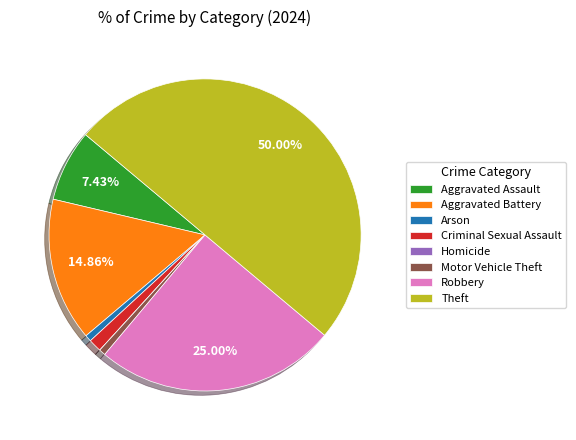

What percentage is NOT represented by Aggravated Battery?

85.1%